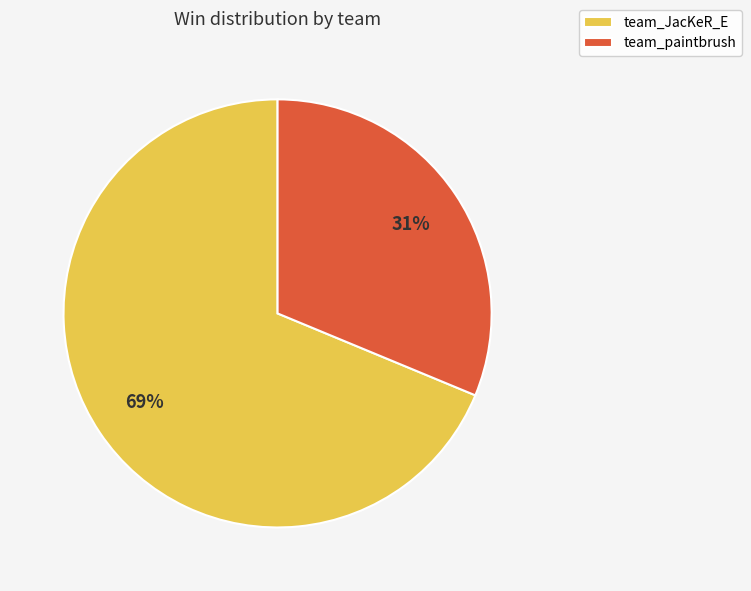

Is the sum of team_JacKeR_E and team_paintbrush greater than half?

Yes